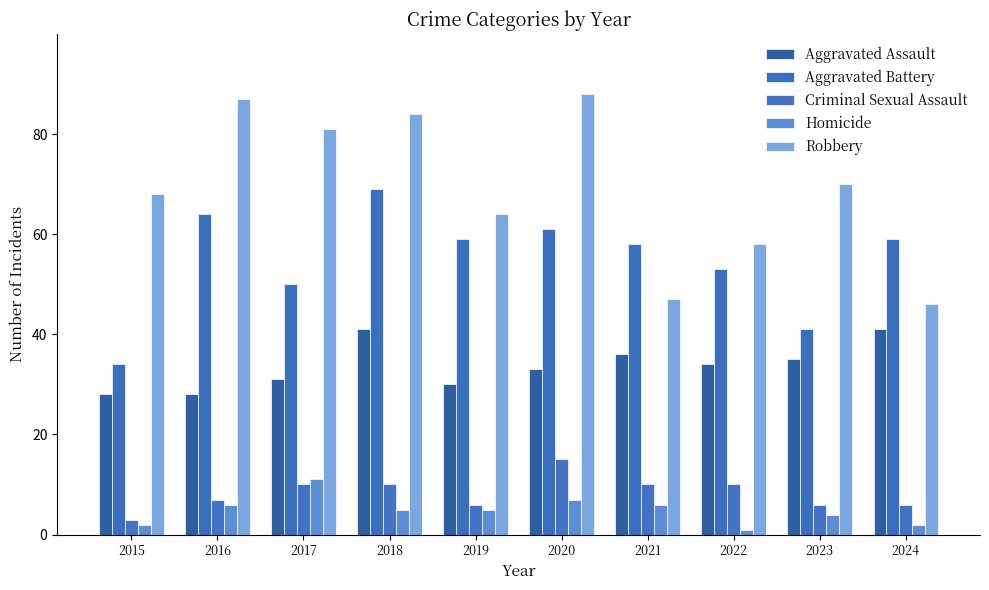

What is the value of the Homicide bar at the 7th from the left?

6